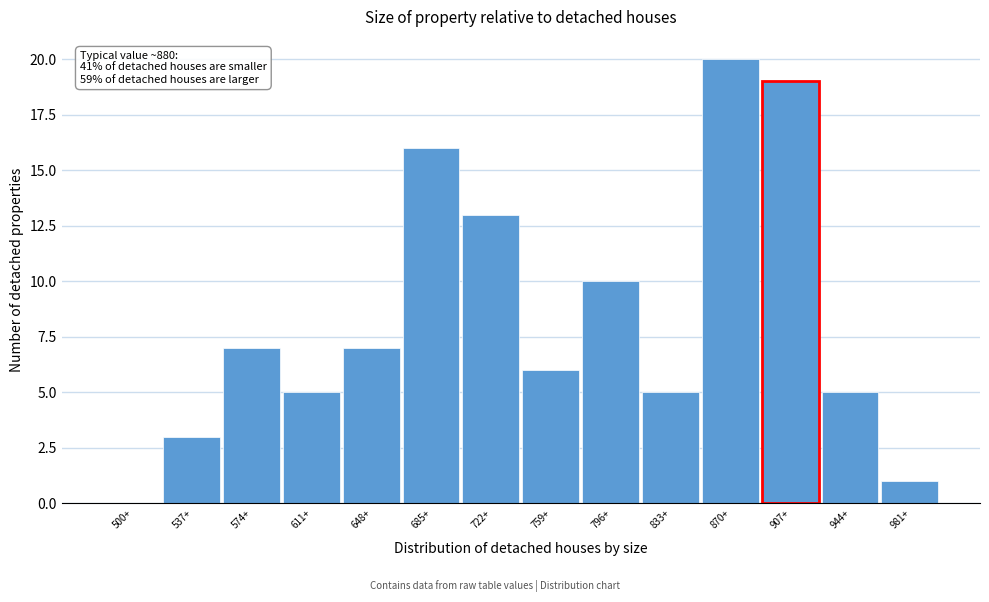

Reading right to left, what are all the values shown in this chart?

981+=1	944+=5	907+=19	870+=20	833+=5	796+=10	759+=6	722+=13	685+=16	648+=7	611+=5	574+=7	537+=3	500+=0